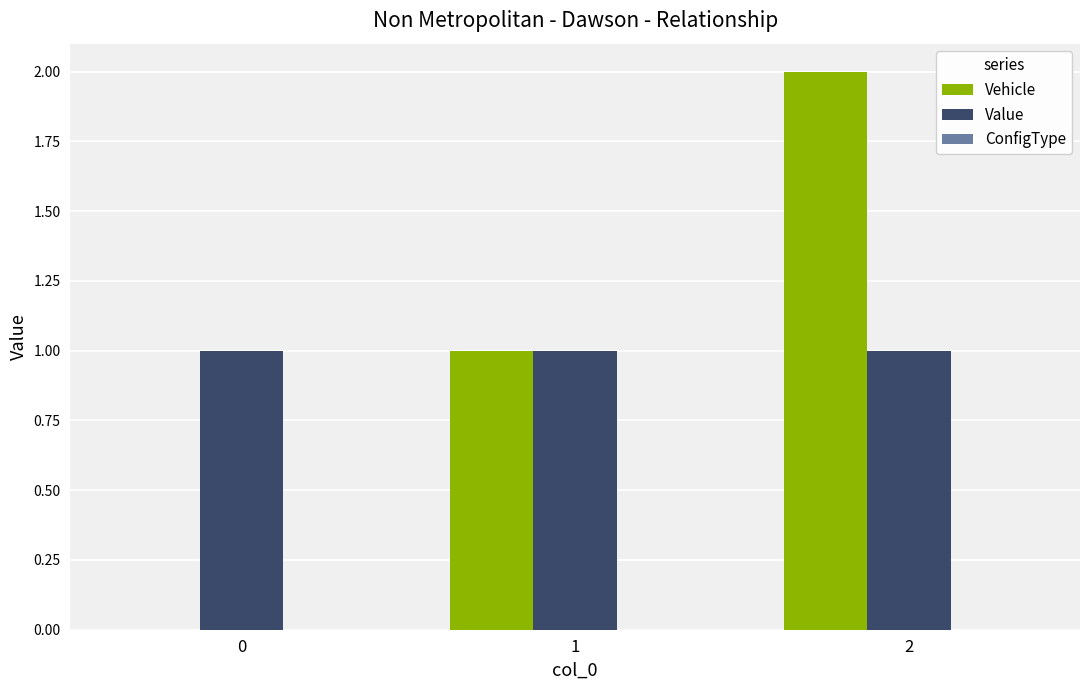

Is the value of Vehicle at 0 greater than the value of Value at 2?

No